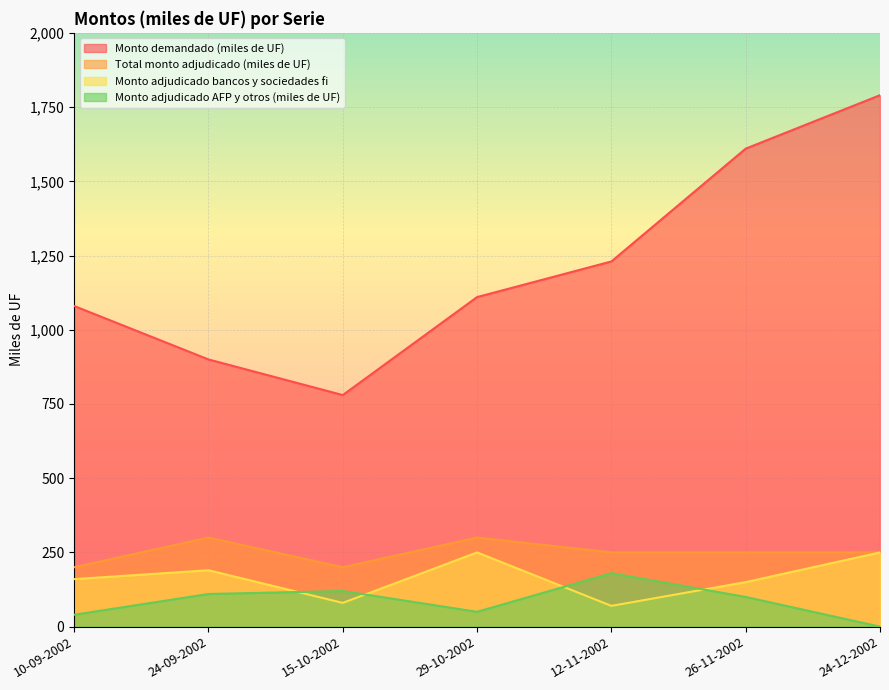

What is the total value across all series at 24-09-2002?

1500